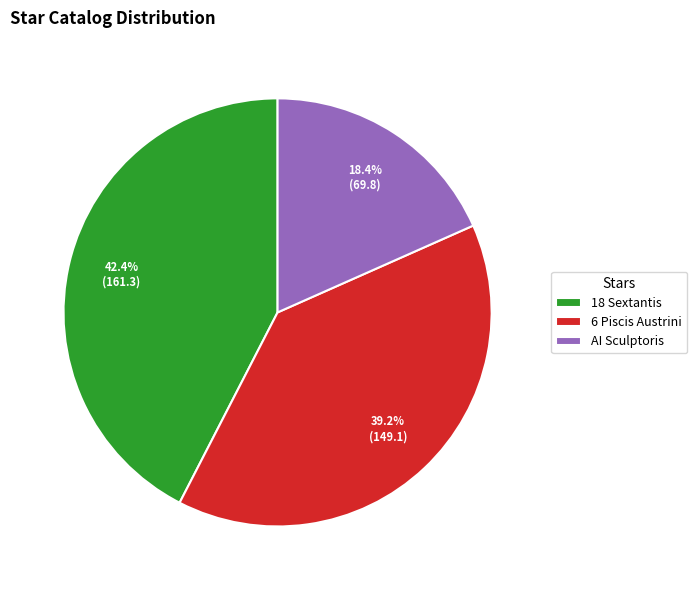

Approximately how many times larger is the value at AI Sculptoris compared to 18 Sextantis?

0.4